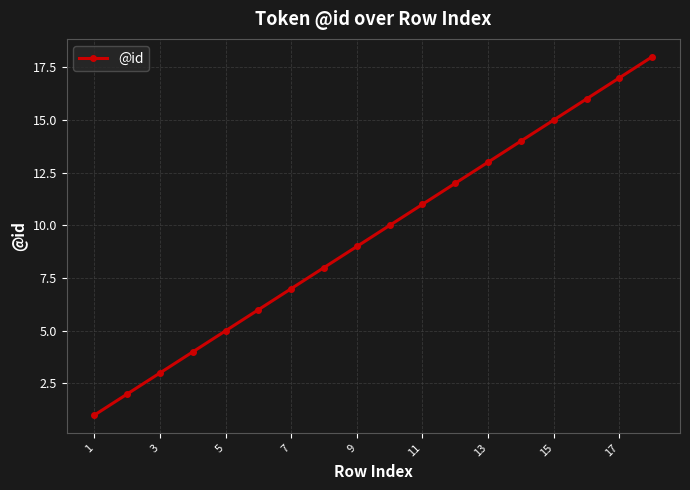

What is the difference between the second highest and minimum values?

16